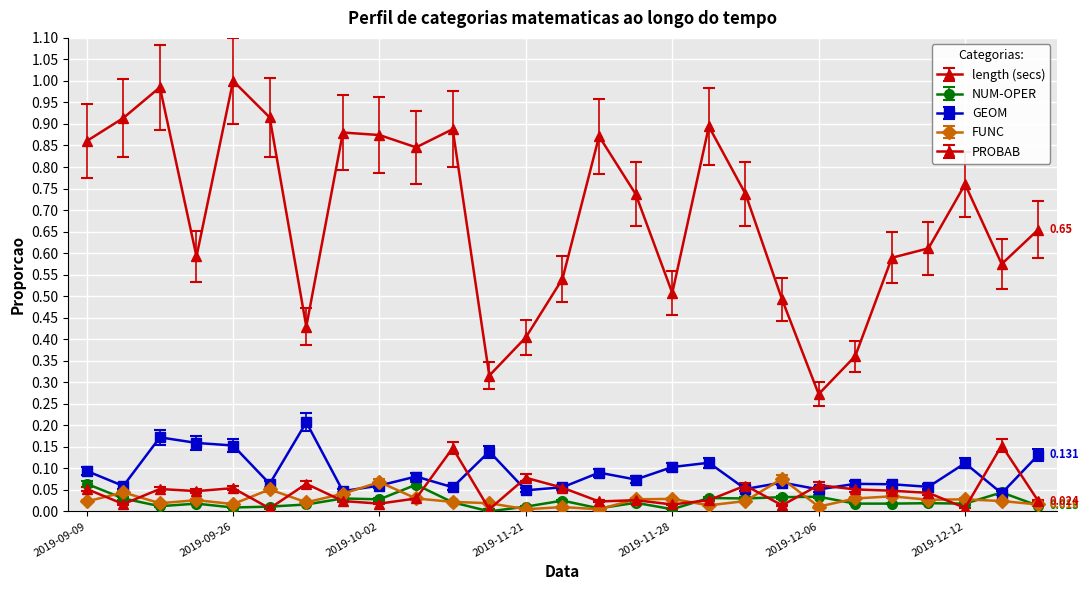

At which label does FUNC reach its minimum?

2019-11-21